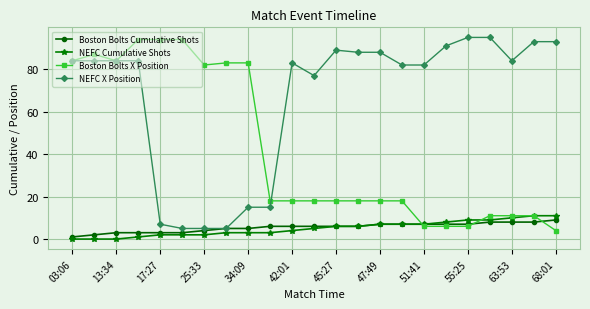

At how many categories does at least one series exceed 53?

22